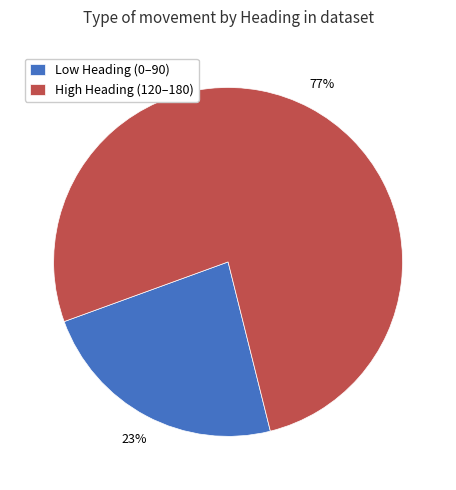

To the nearest percent, what is the combined percentage of High Heading (120–180) and Low Heading (0–90)?

100%